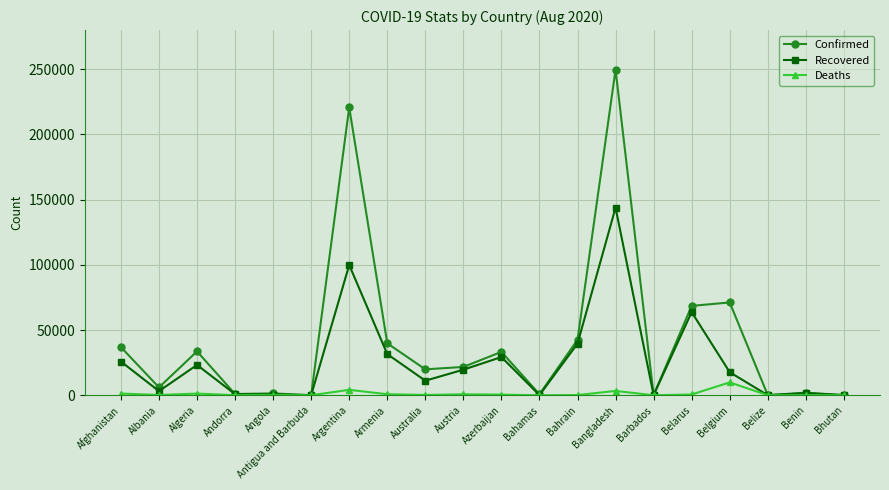

Which label corresponds to the largest value in the chart?

Bangladesh